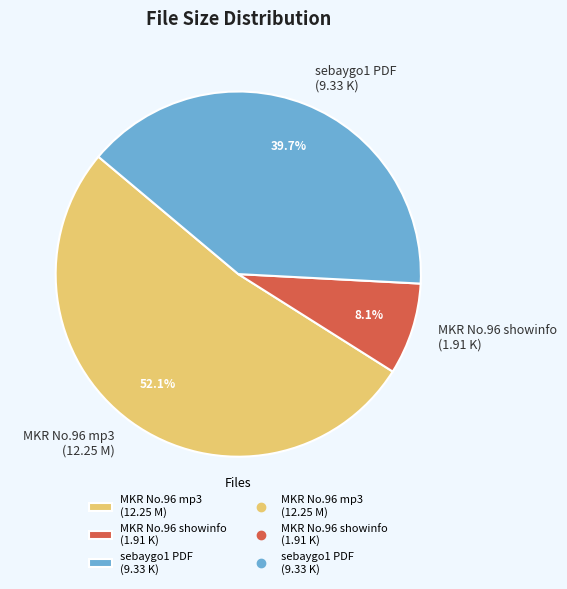

How many slices are in this pie chart?

3